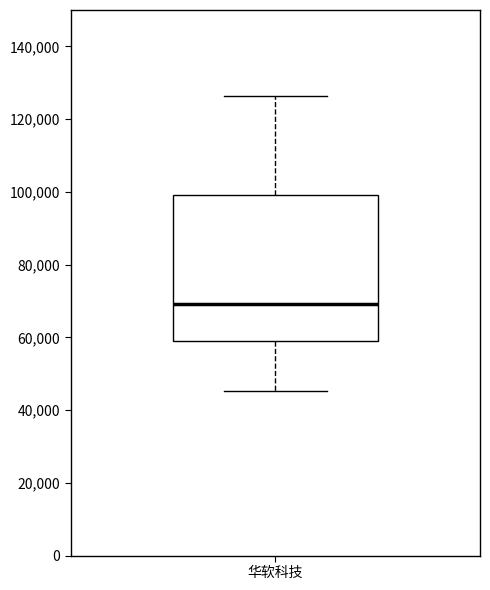

Transcribe this box plot: give where the median line is, the range the box spans, and where the two whiskers end, as read against the y-axis. The values are not printed on the chart, so give them approximately, as read against the axis.

median 70000, box 60000 to 100000, whiskers 46000 to 126000